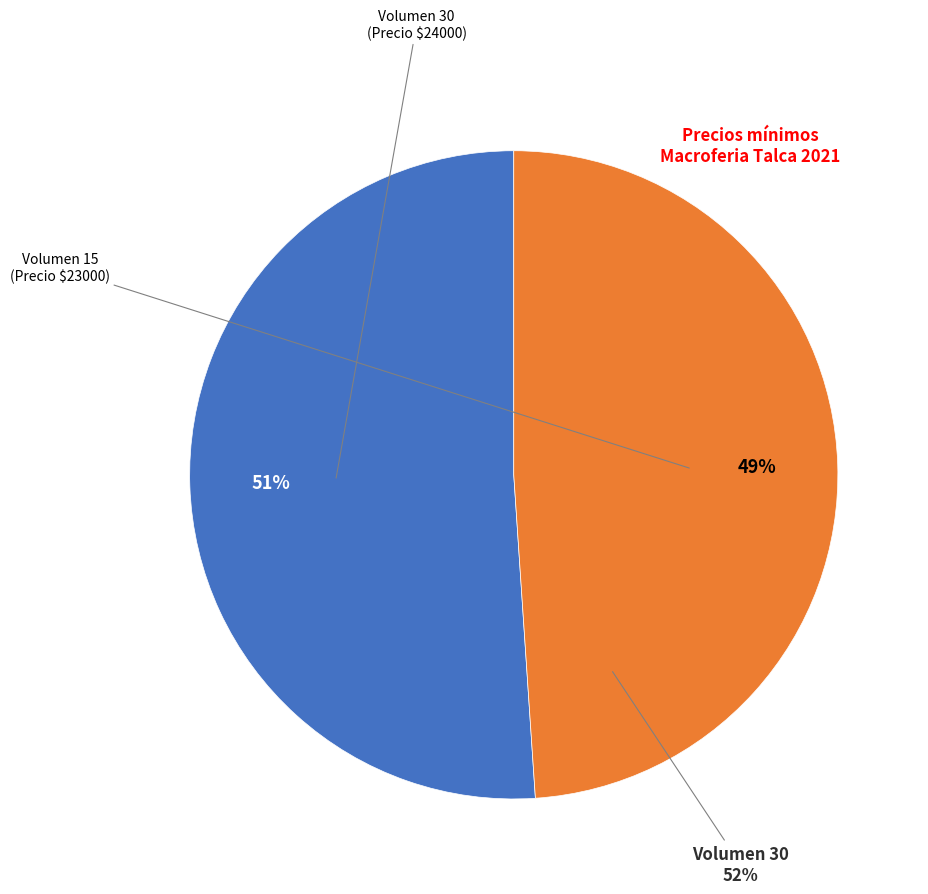

Rank the categories by value from lowest to highest.

Volumen 15, Volumen 30